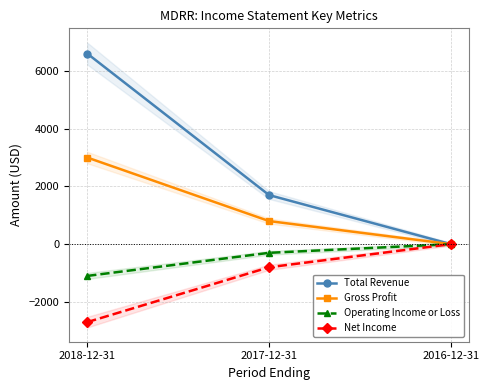

What are all the series names shown in the legend?

Total Revenue, Gross Profit, Operating Income or Loss, Net Income